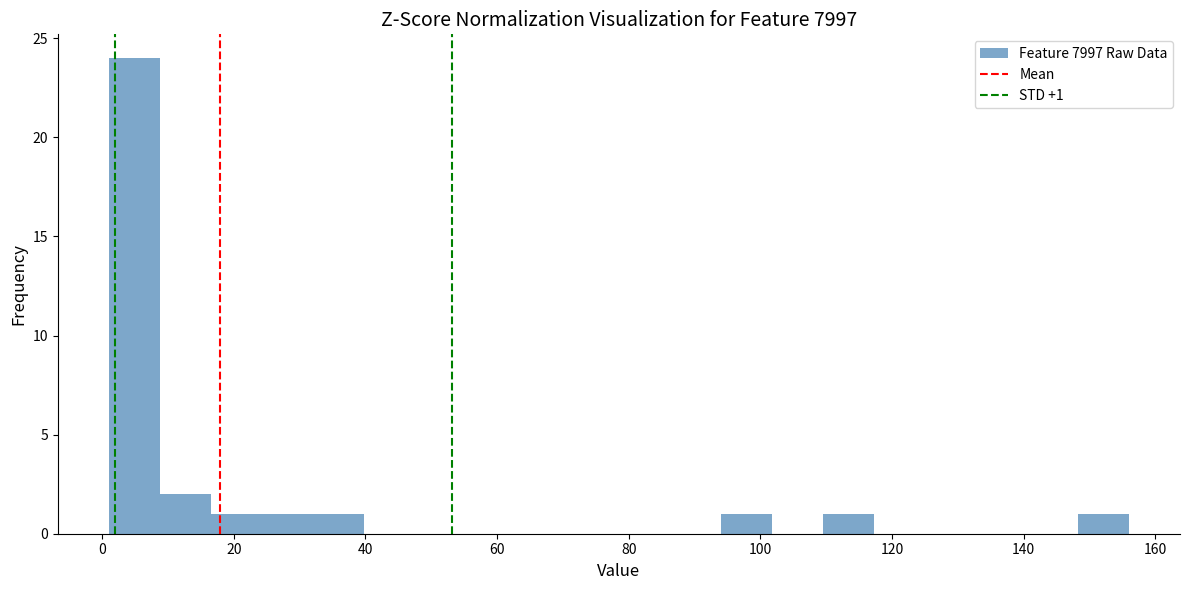

Around what value on the x-axis is the tallest bar? Give the approximate position of its centre, as read against the axis.

4